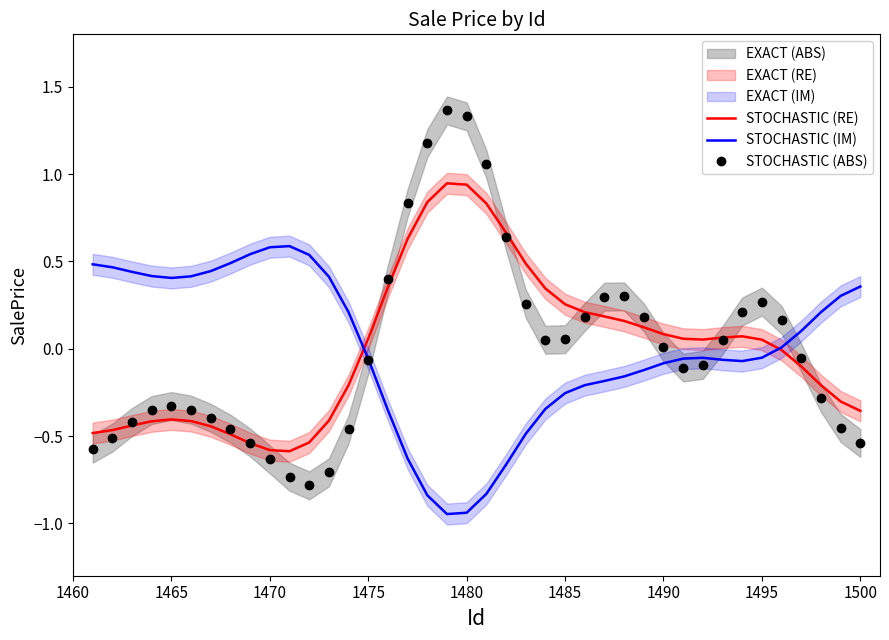

True or false: STOCHASTIC (ABS) has a value of -0.4 at 1470.

False